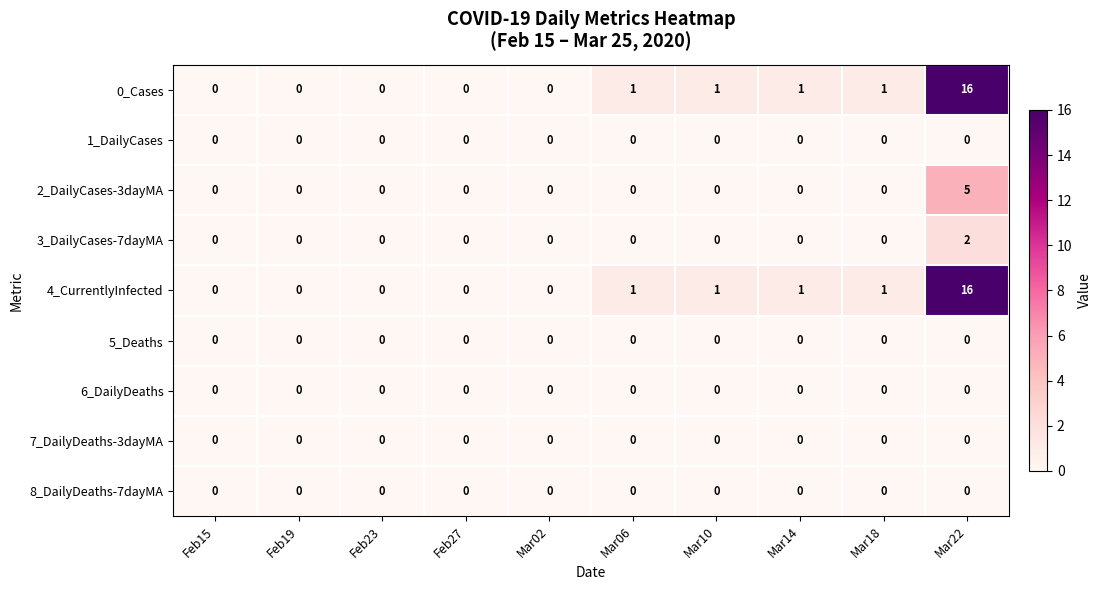

What is the greatest value displayed?

16